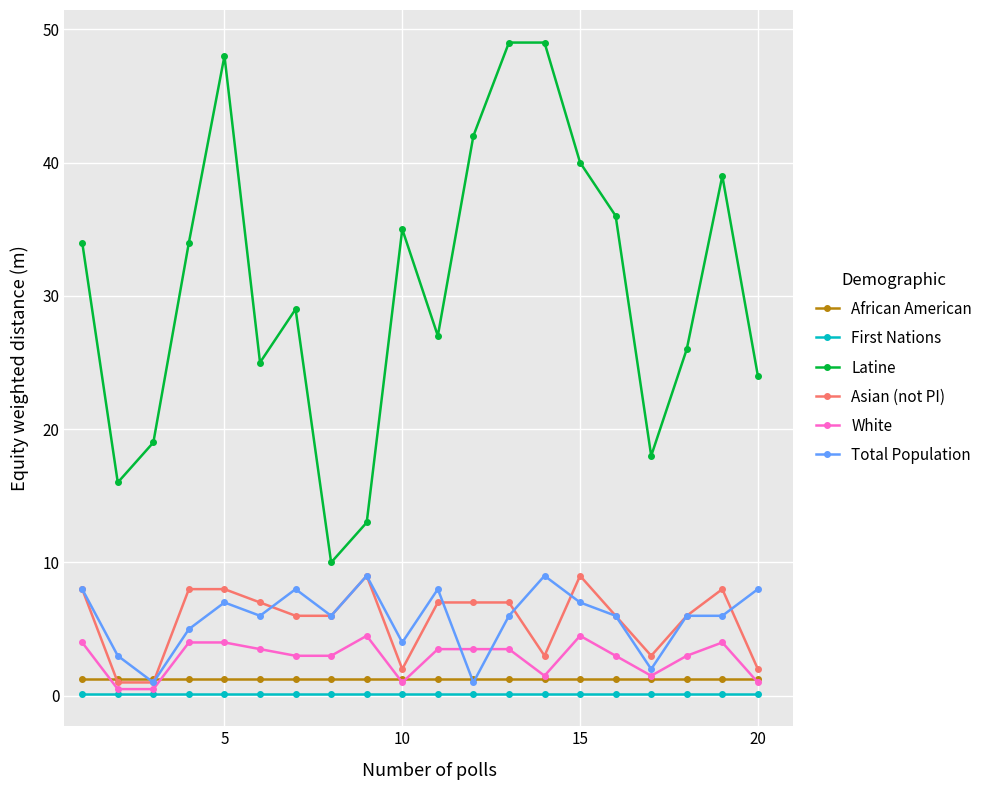

At how many categories does at least one series exceed 28?

11